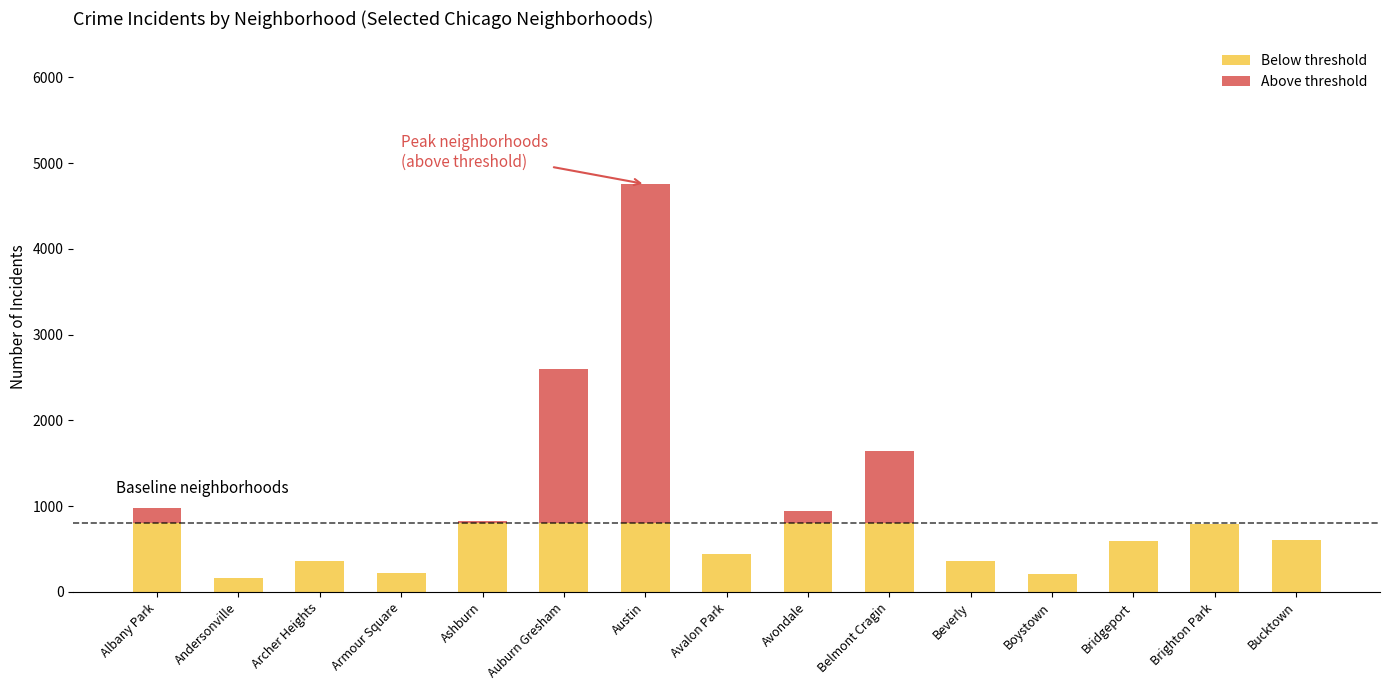

At which category is the sum across all series the highest?

Austin